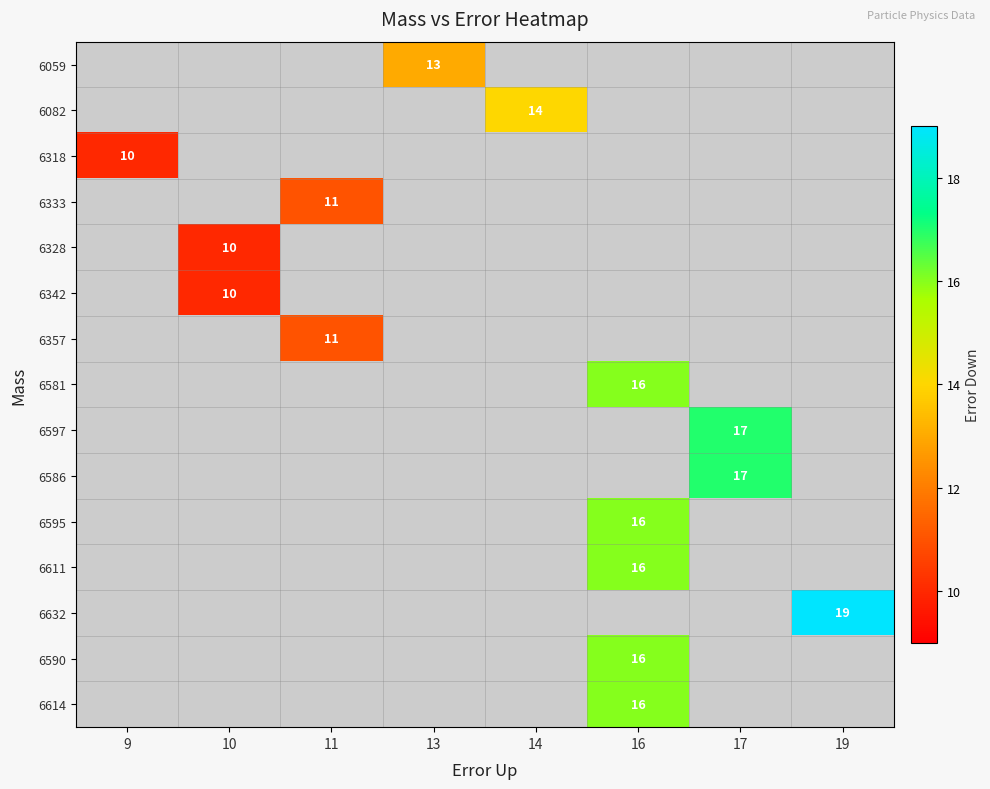

The value of 6614 at 16 is 25. True or false?

False